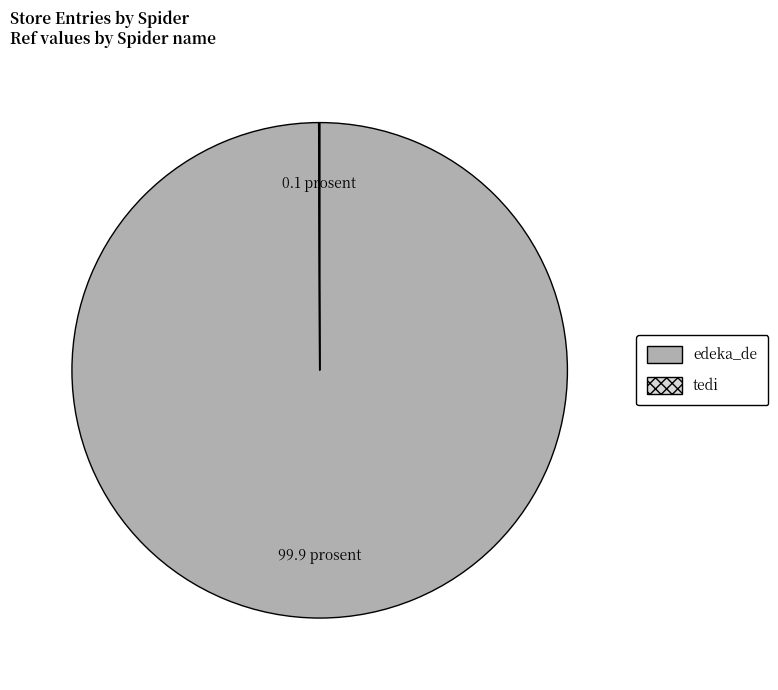

Which category accounts for the majority?

edeka_de